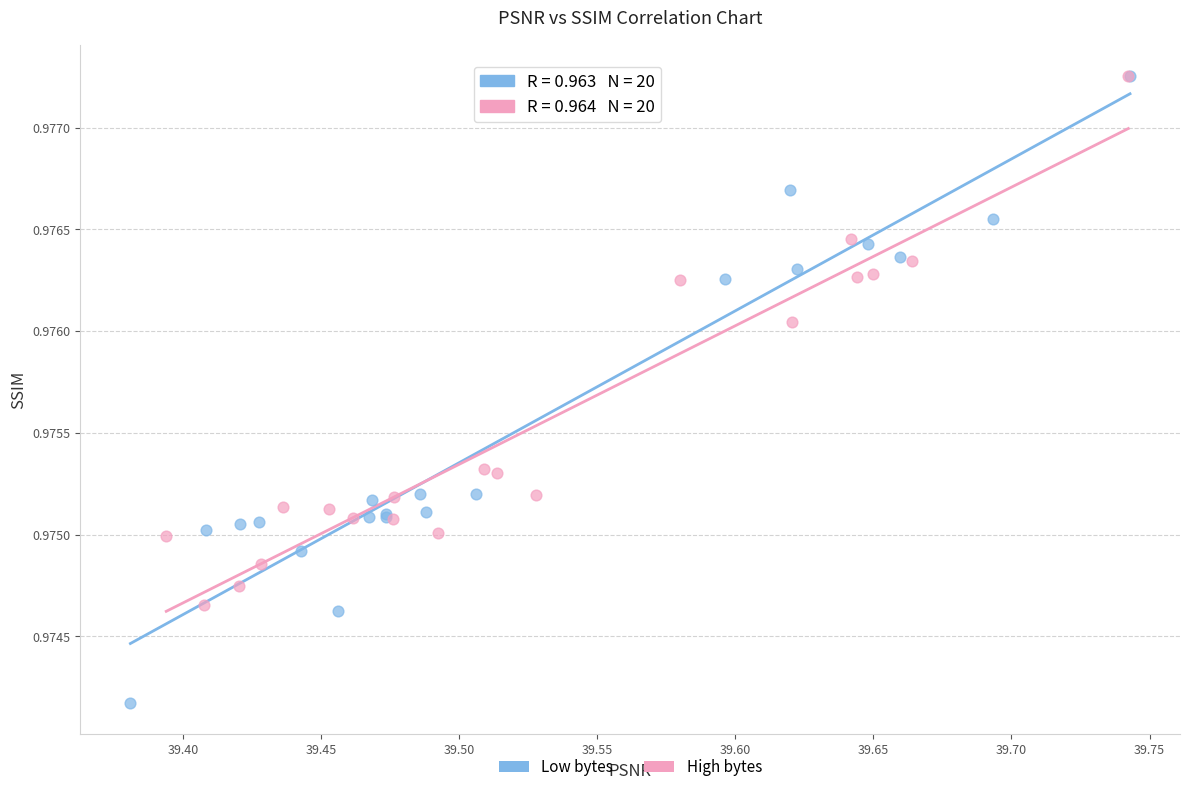

Which series has the largest Y range (max minus min)?

Low bytes